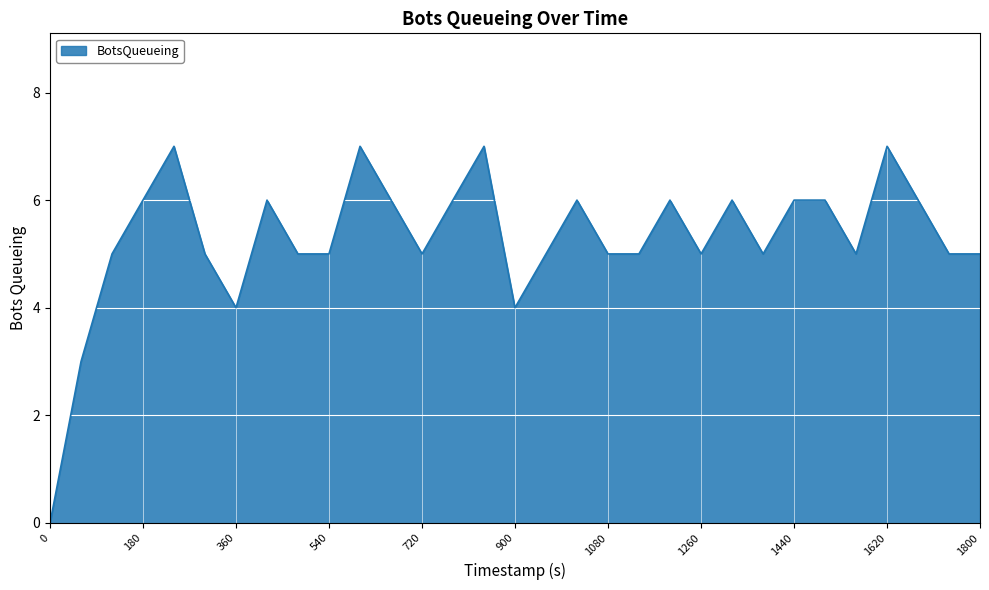

Where is the data nearest to the value 3?

59.99